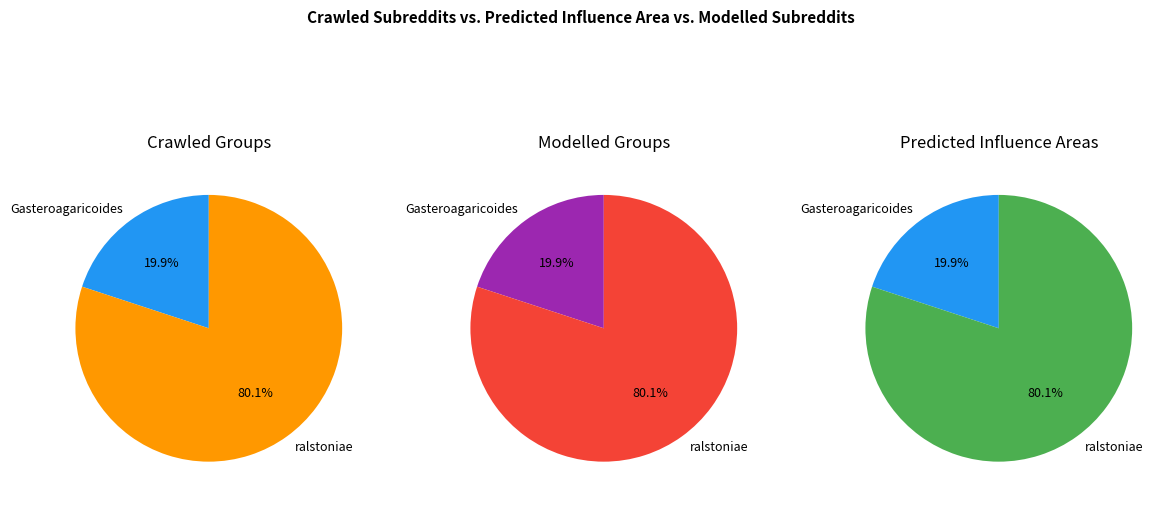

True or false: Gasteroagaricoides accounts for 20% of the total.

True